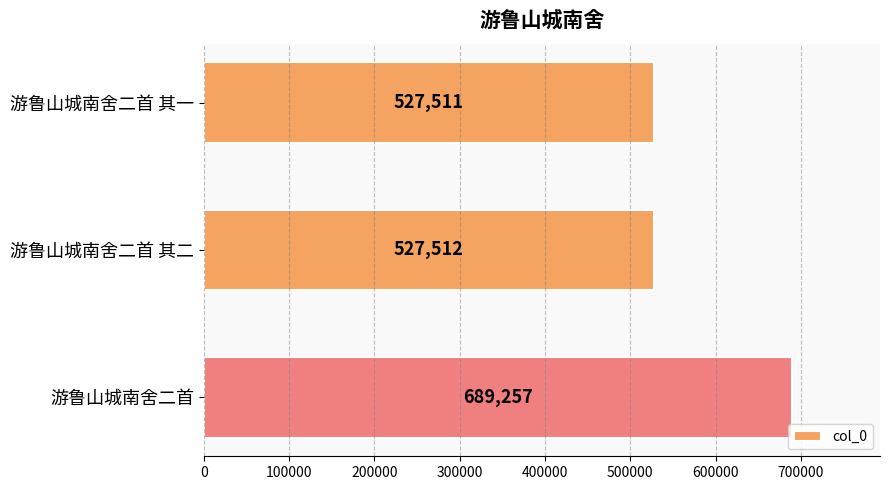

True or false: the data shows 268076 at 游鲁山城南舍二首.

False